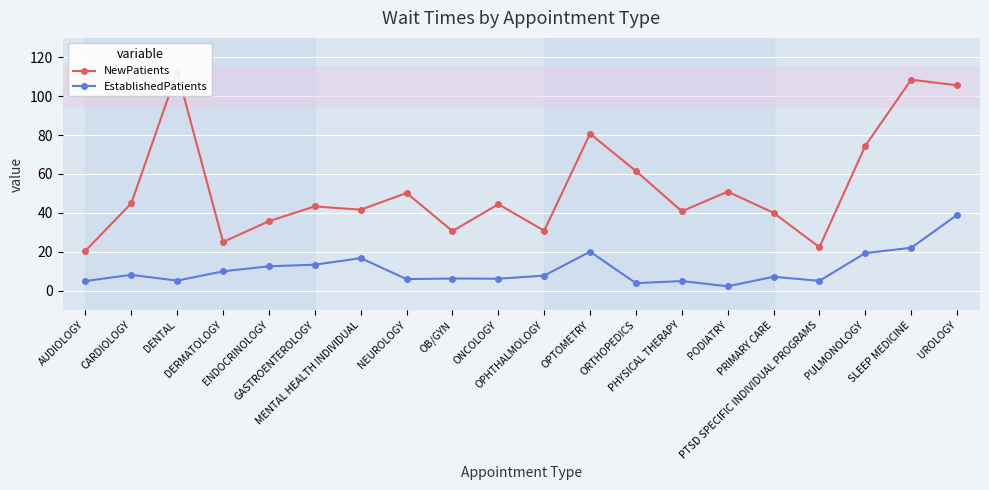

What is the label of the 16th point from the left?

PRIMARY CARE